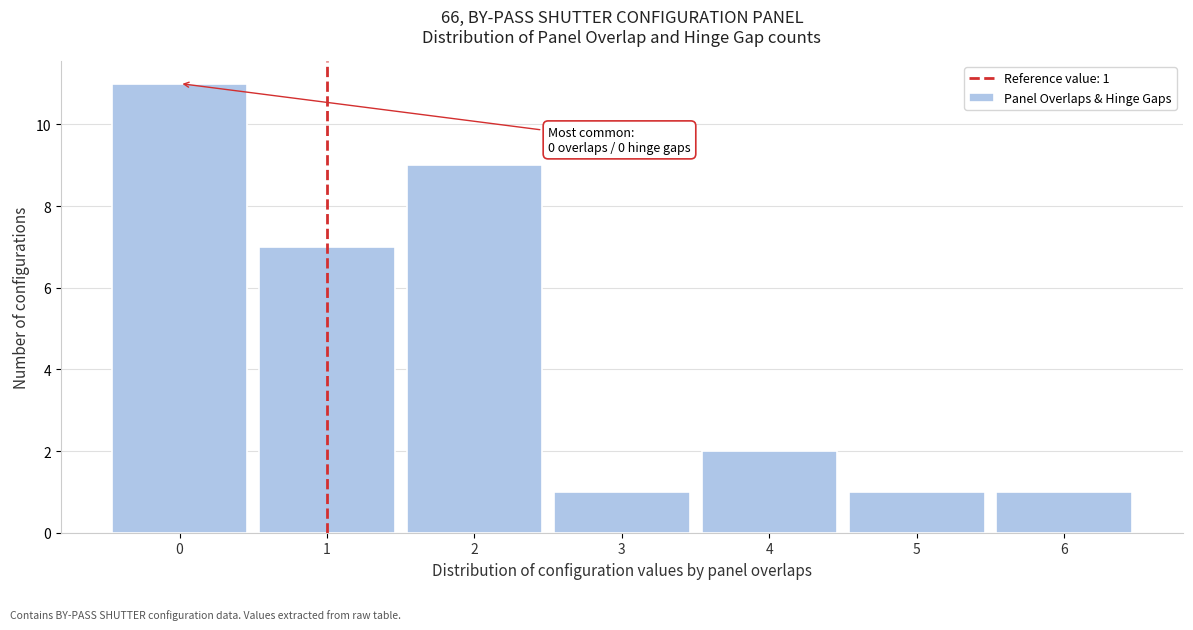

Which range on the x-axis has the tallest bar?

-0.5 to 0.5